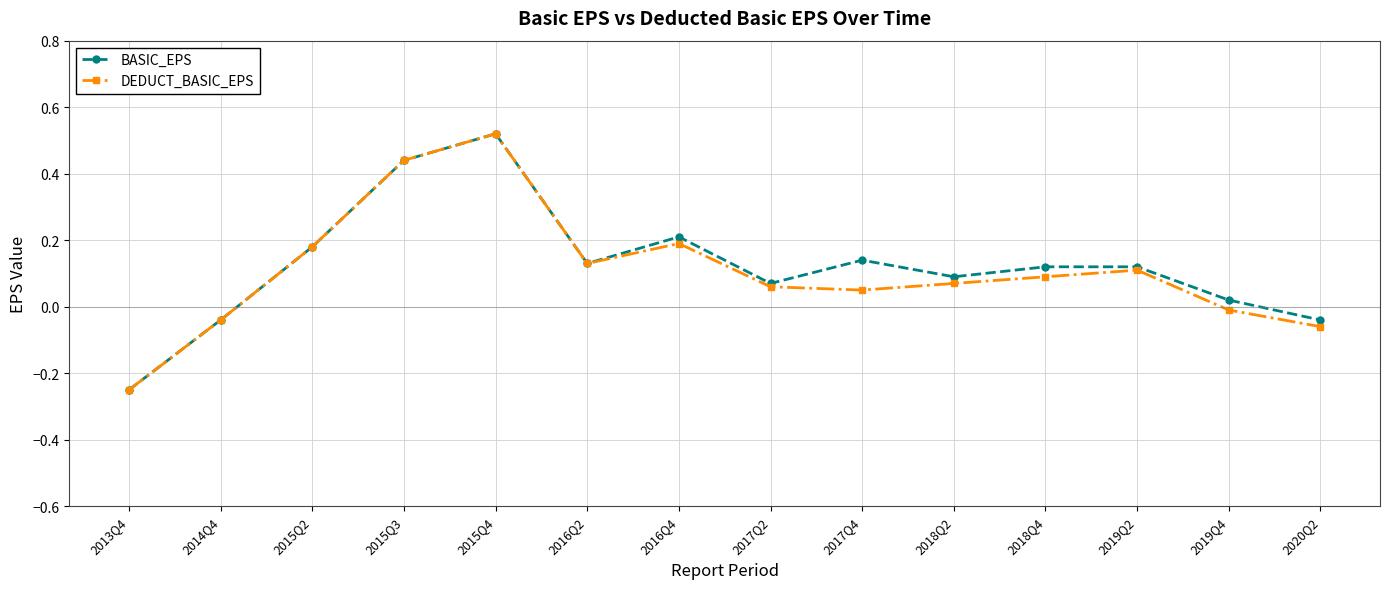

What position from the right is 2015Q4?

10